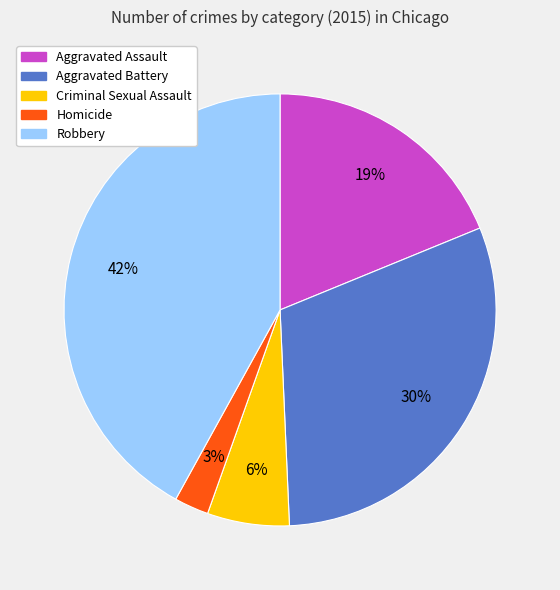

What percentage is the Homicide slice, to the nearest percent?

3%